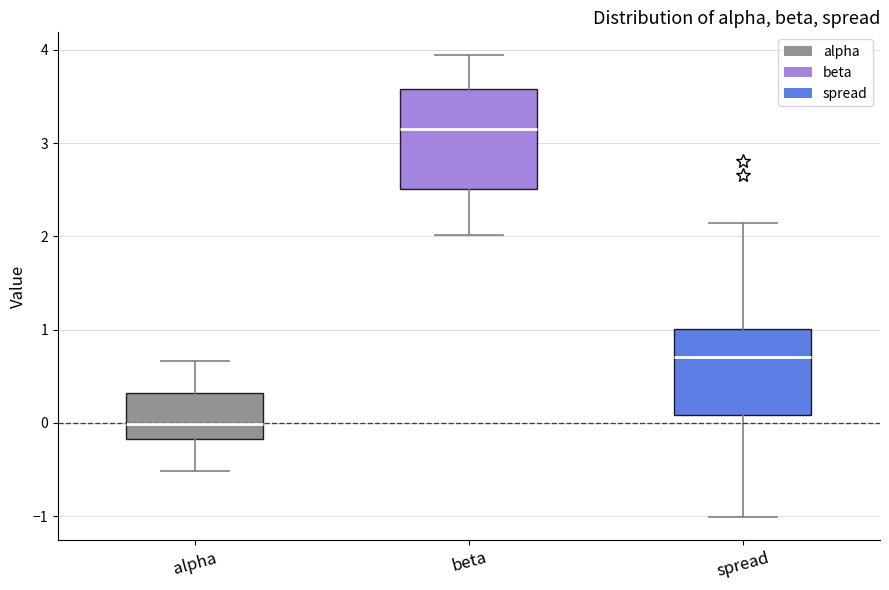

Where does the lower whisker of the box for alpha end on the y-axis? The values are not printed on the chart, so give them approximately, as read against the axis.

-0.5